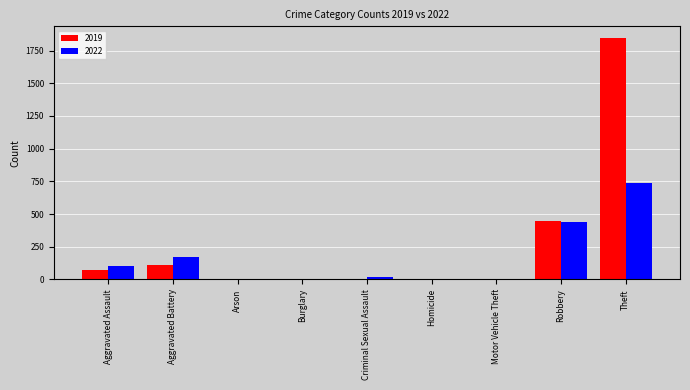

Is it true that 2022 equals 250 at Theft?

False